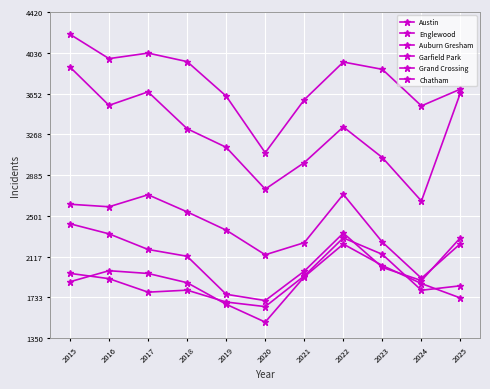

How many values in the Austin series are below 3880?

5